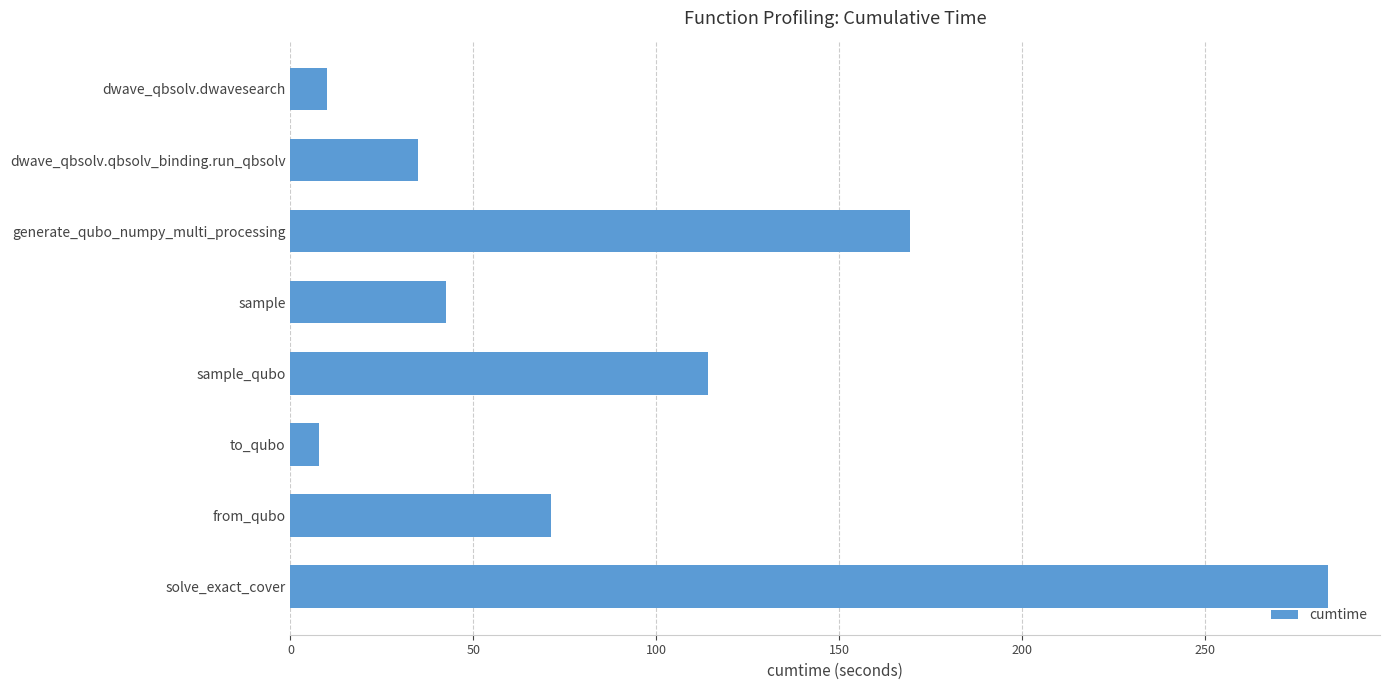

What is the value of the 8th bar from the top?

283.7